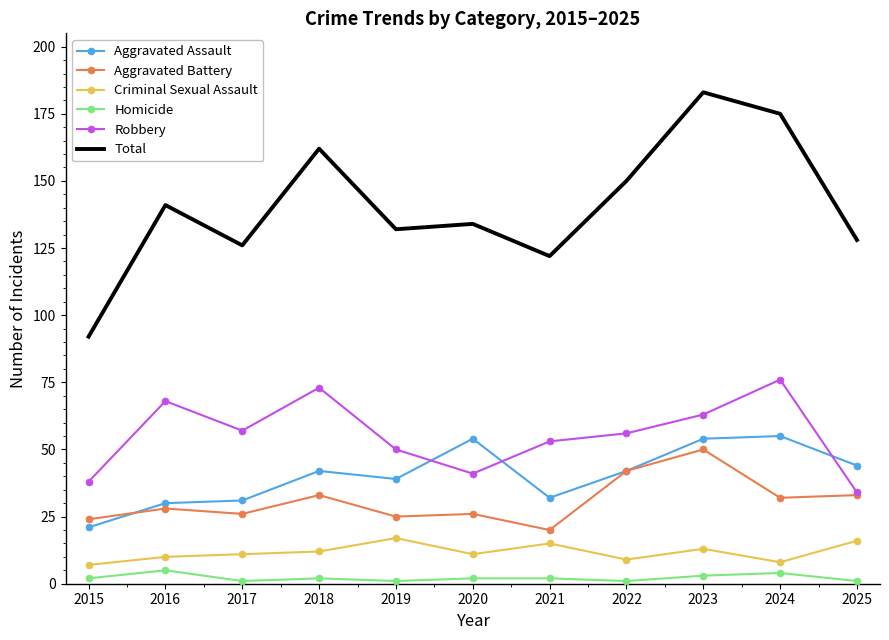

Which series has the largest range (max minus min)?

Total